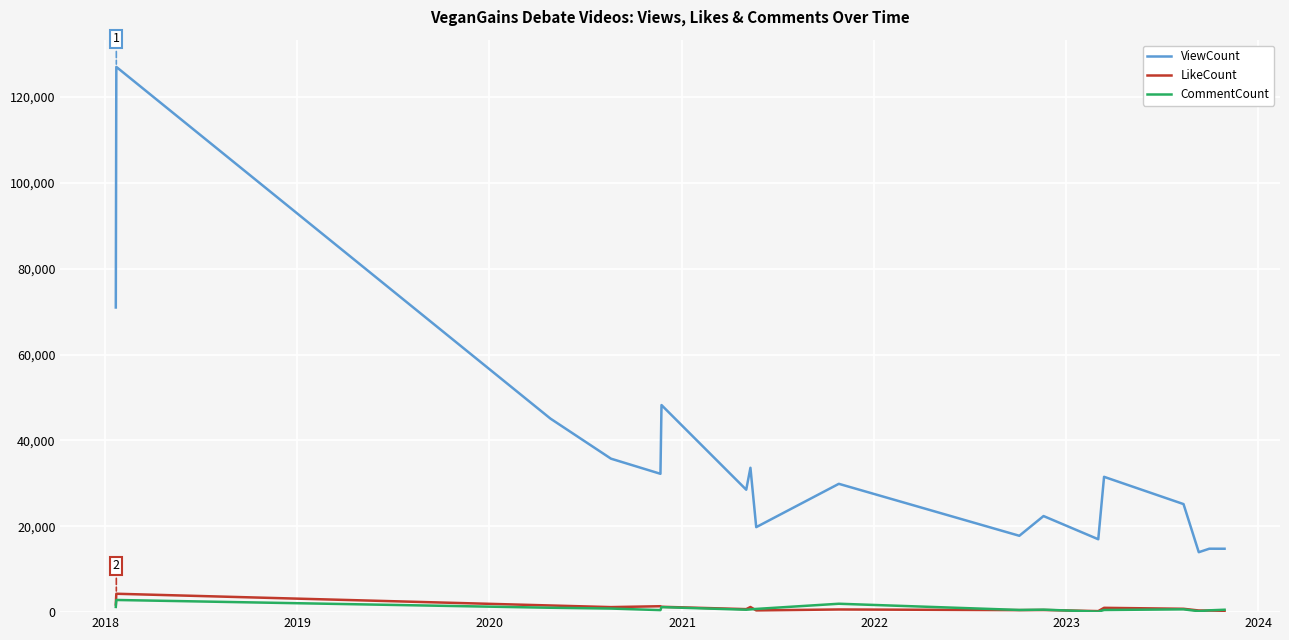

How many lines are shown in the chart?

3